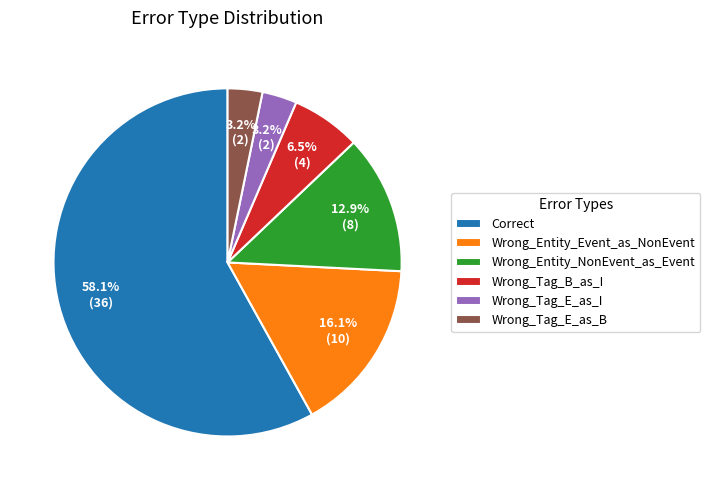

Is it true that Wrong_Entity_NonEvent_as_Event is 1% of the pie?

False